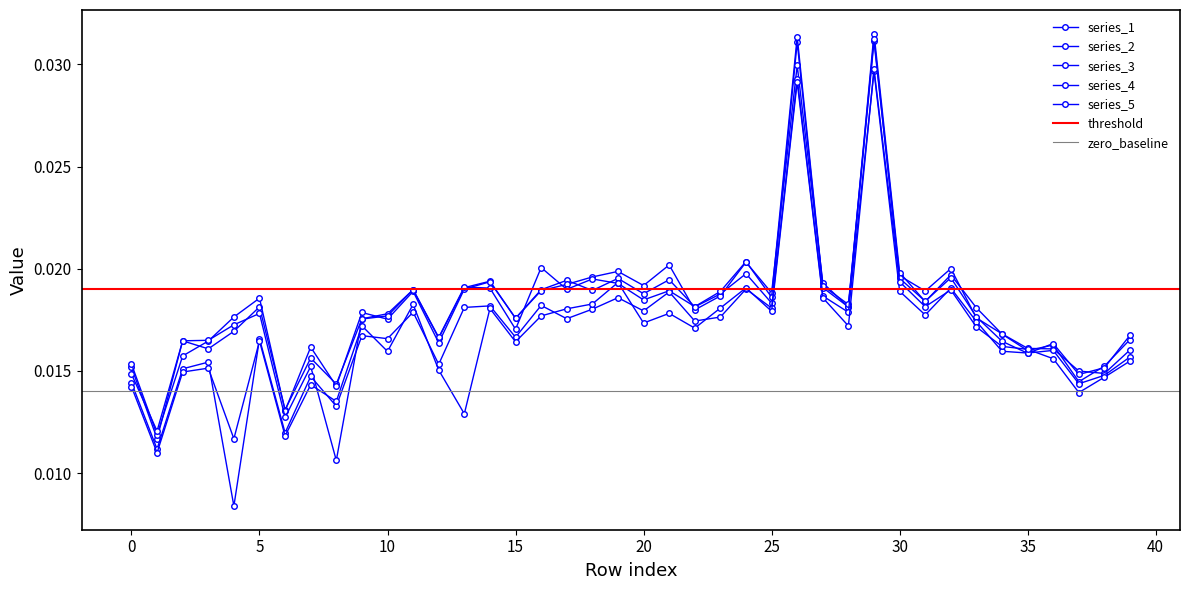

Rank the series at 33 from lowest to highest value.

5, 4, 1, 3, 2